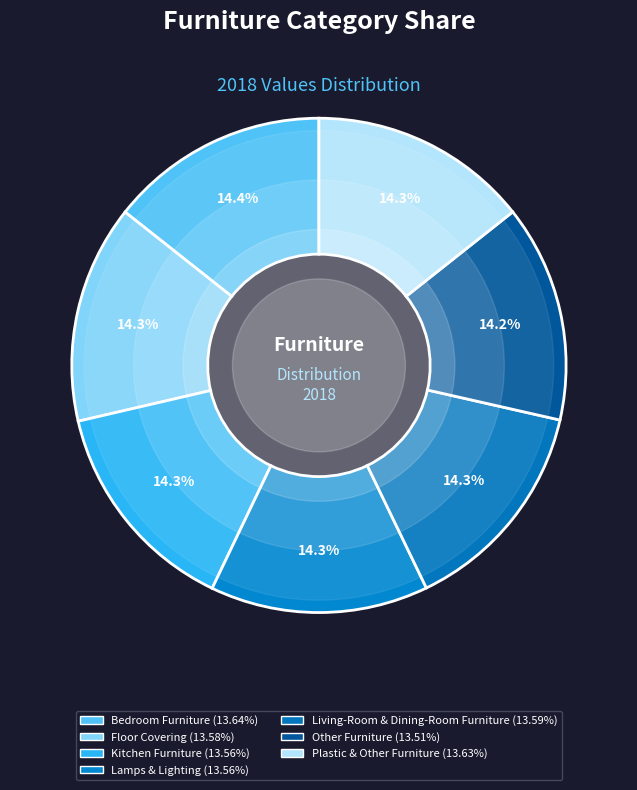

How many segments does this pie chart have?

7